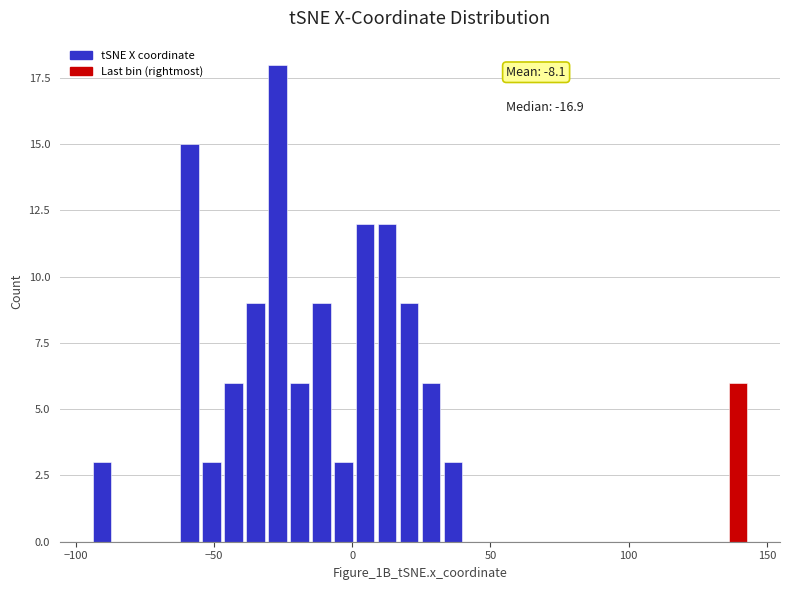

Around what value on the x-axis is the tallest bar? Give the approximate position of its centre, as read against the axis.

-25